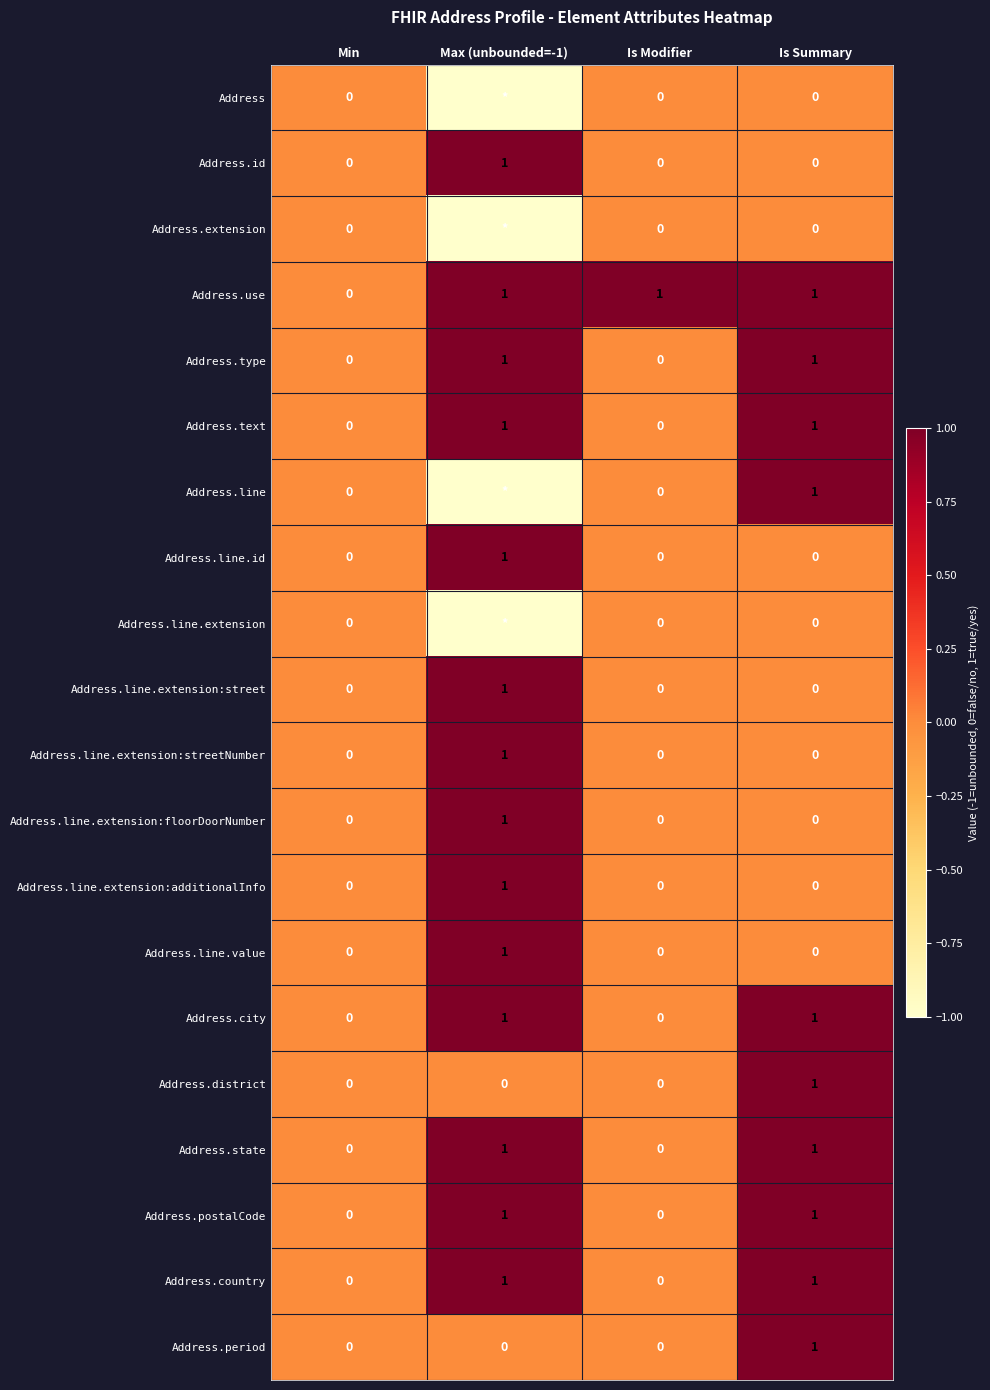

True or false: Address.period has a value of 0 at Min.

True